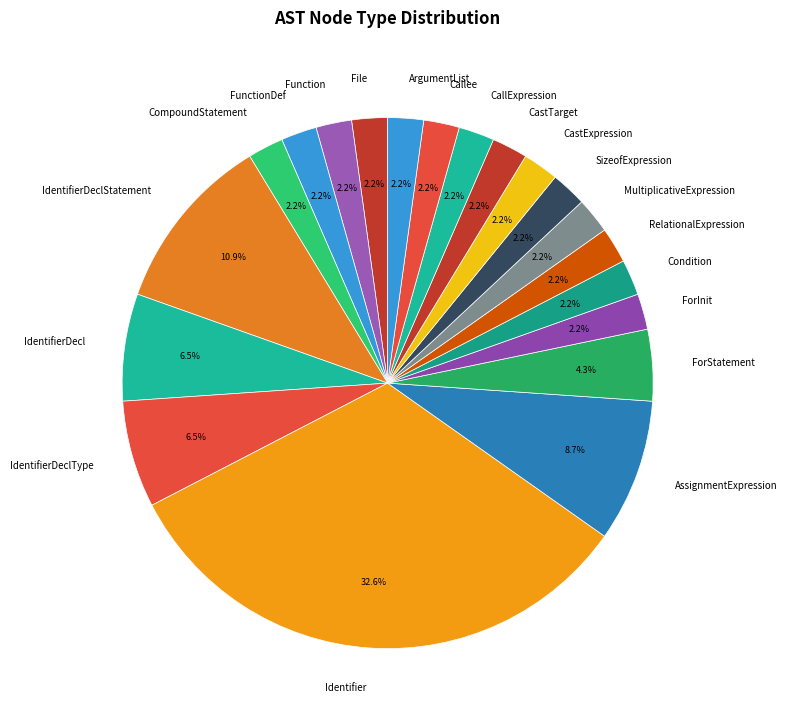

Does any single category account for the majority?

No